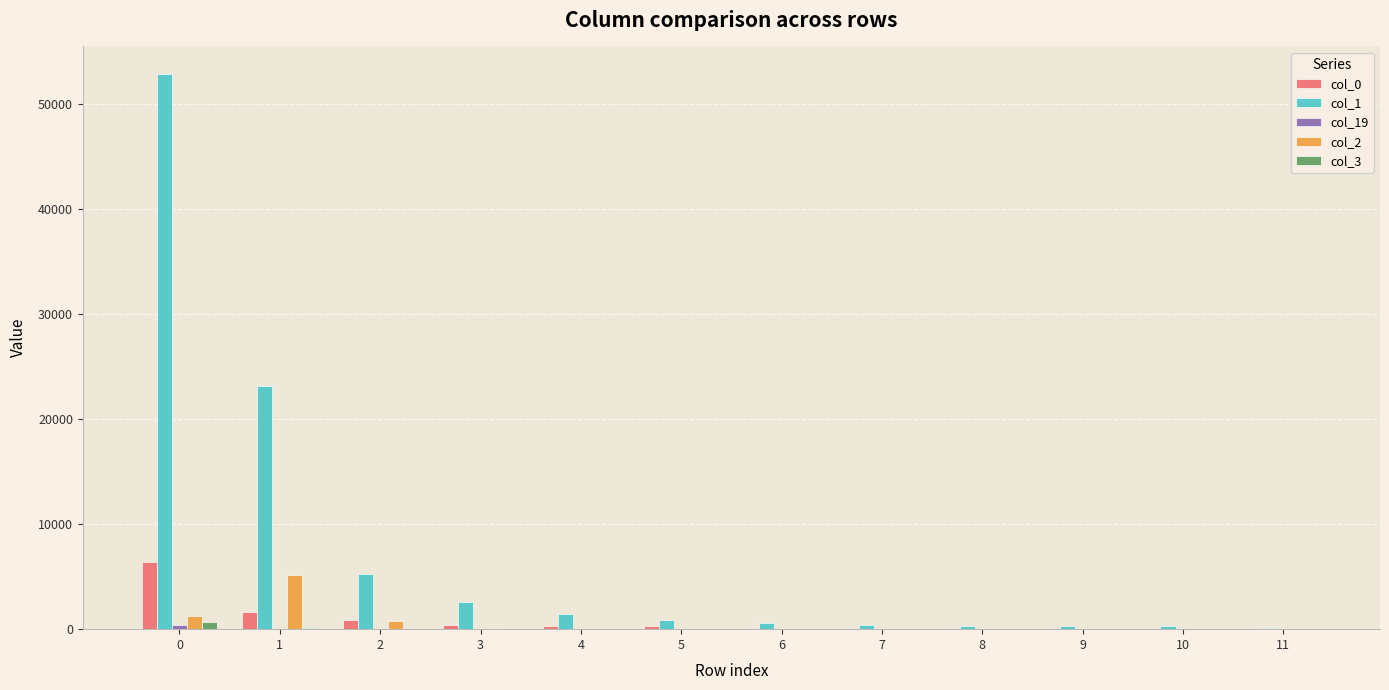

What is the maximum value shown in the chart?

52830